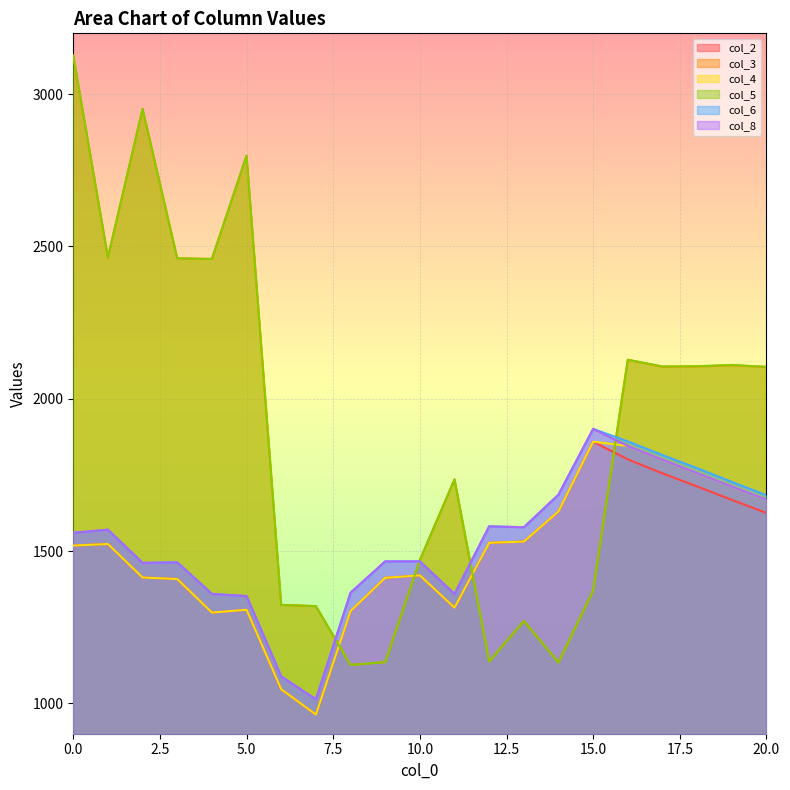

What is the sum of the col_3 values at 12 and 15?

2507